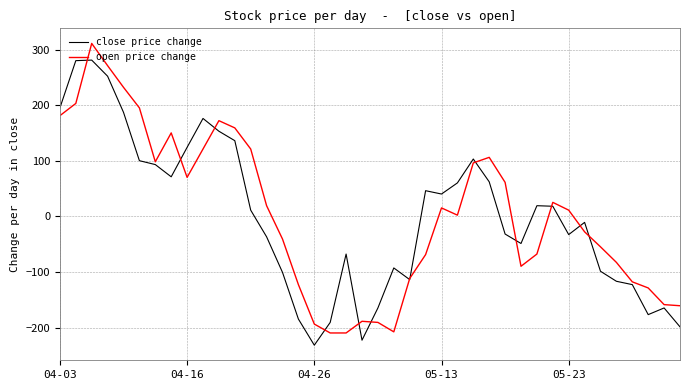

Which series has the largest range (max minus min)?

open price change